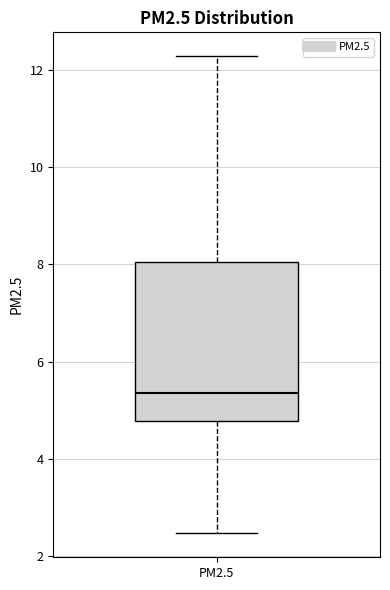

Transcribe this box plot: give where the median line is, the range the box spans, and where the two whiskers end, as read against the y-axis. The values are not printed on the chart, so give them approximately, as read against the axis.

median 5.4, box 4.8 to 8.0, whiskers 2.4 to 12.2